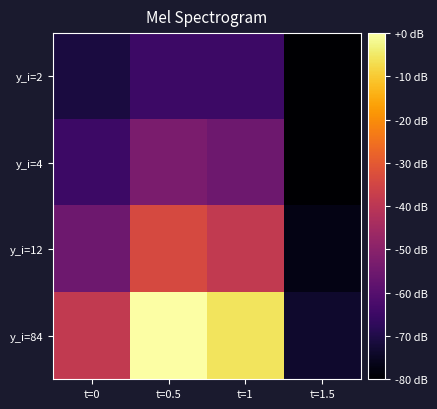

Reading left to right, list all the values displayed in this chart.

y_i=2: t=0=-71.0	t=0.5=-64.9	t=1=-64.9	t=1.5=-80.0
y_i=4: t=0=-64.9	t=0.5=-52.9	t=1=-55.4	t=1.5=-80.0
y_i=12: t=0=-55.4	t=0.5=-33.8	t=1=-38.5	t=1.5=-77.0
y_i=84: t=0=-38.5	t=0.5=0.0	t=1=-5.8	t=1.5=-73.4